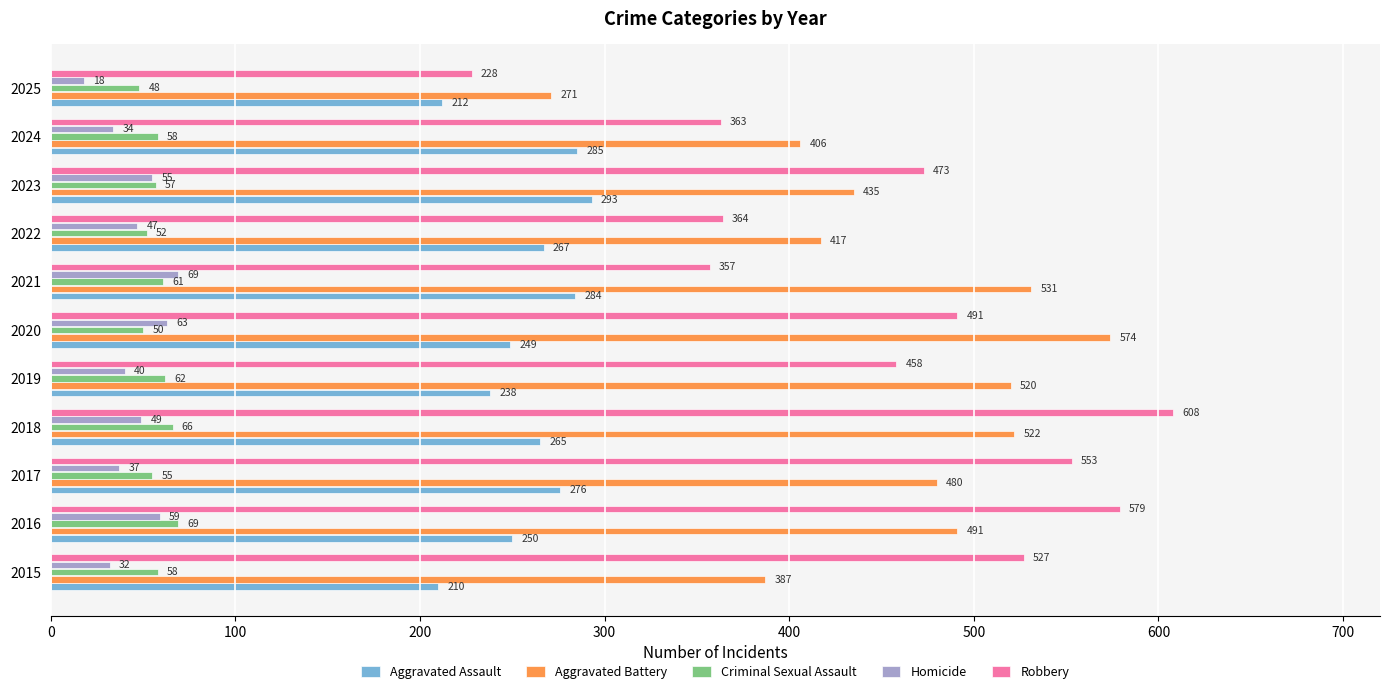

Is it true that Robbery equals 291 at 2023?

False